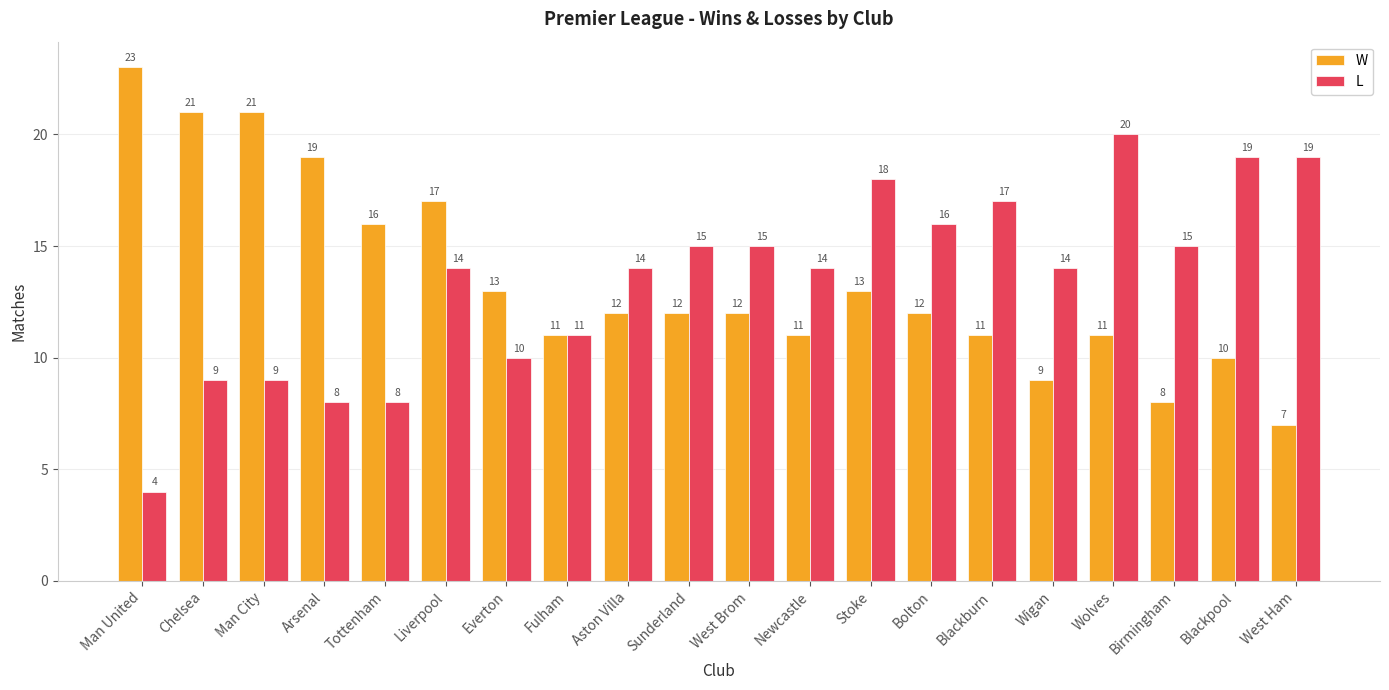

What is the lowest value of the L series?

4